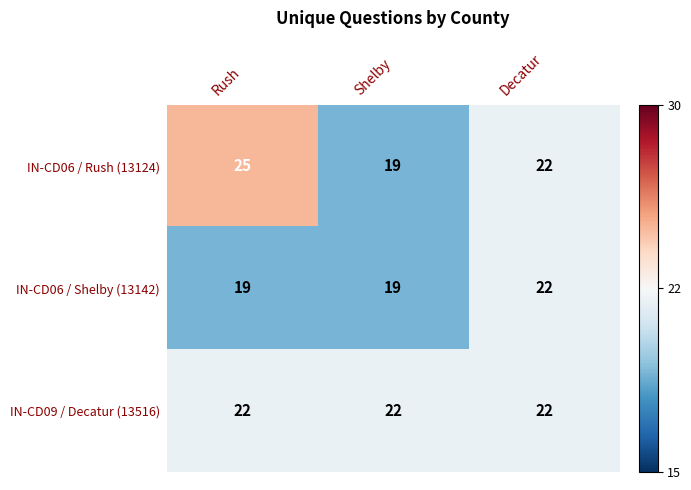

Reading left to right, list all the values displayed in this chart.

IN-CD06 / Rush (13124): Rush=25	Shelby=19	Decatur=22
IN-CD06 / Shelby (13142): Rush=19	Shelby=19	Decatur=22
IN-CD09 / Decatur (13516): Rush=22	Shelby=22	Decatur=22